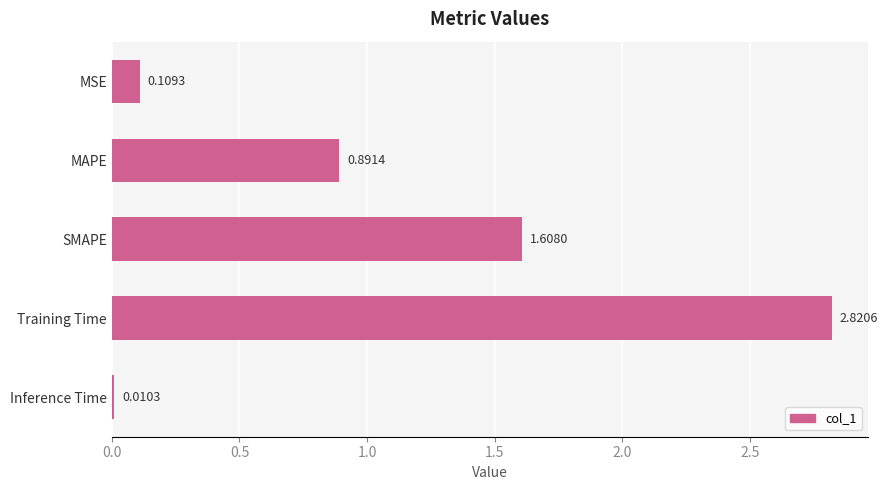

Which category has the highest value across all series?

Training Time